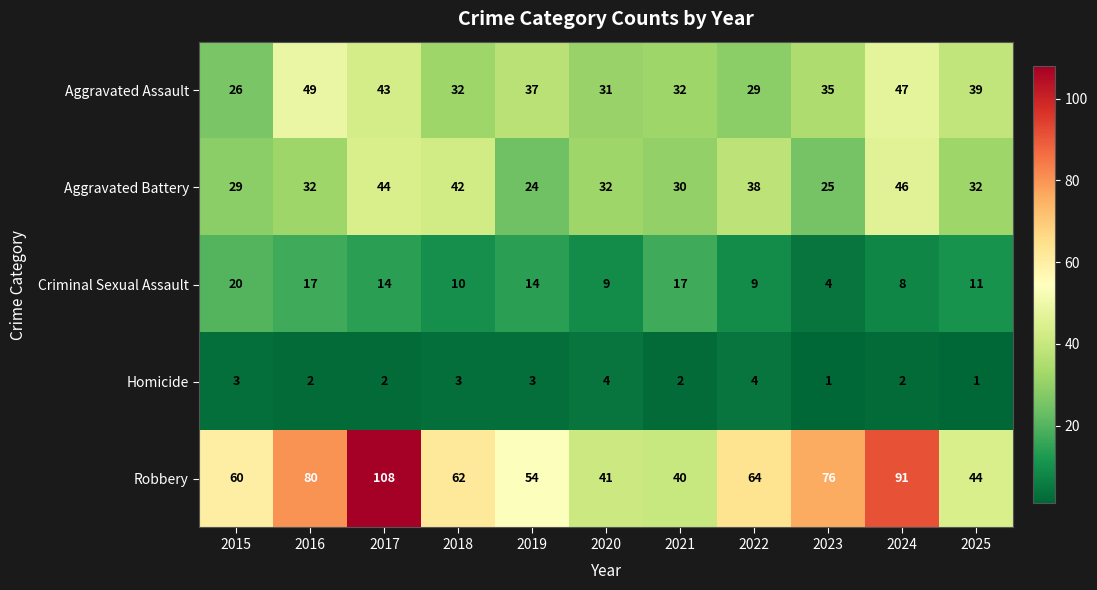

At 2024, list the series in order from largest to smallest.

Robbery, Aggravated Assault, Aggravated Battery, Criminal Sexual Assault, Homicide